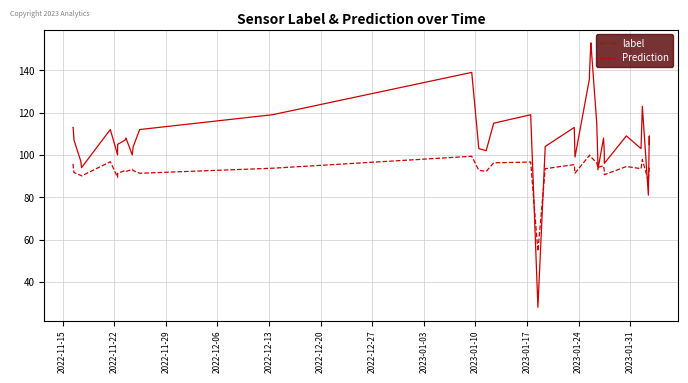

Rank the series by their maximum value, from highest to lowest.

label, Prediction